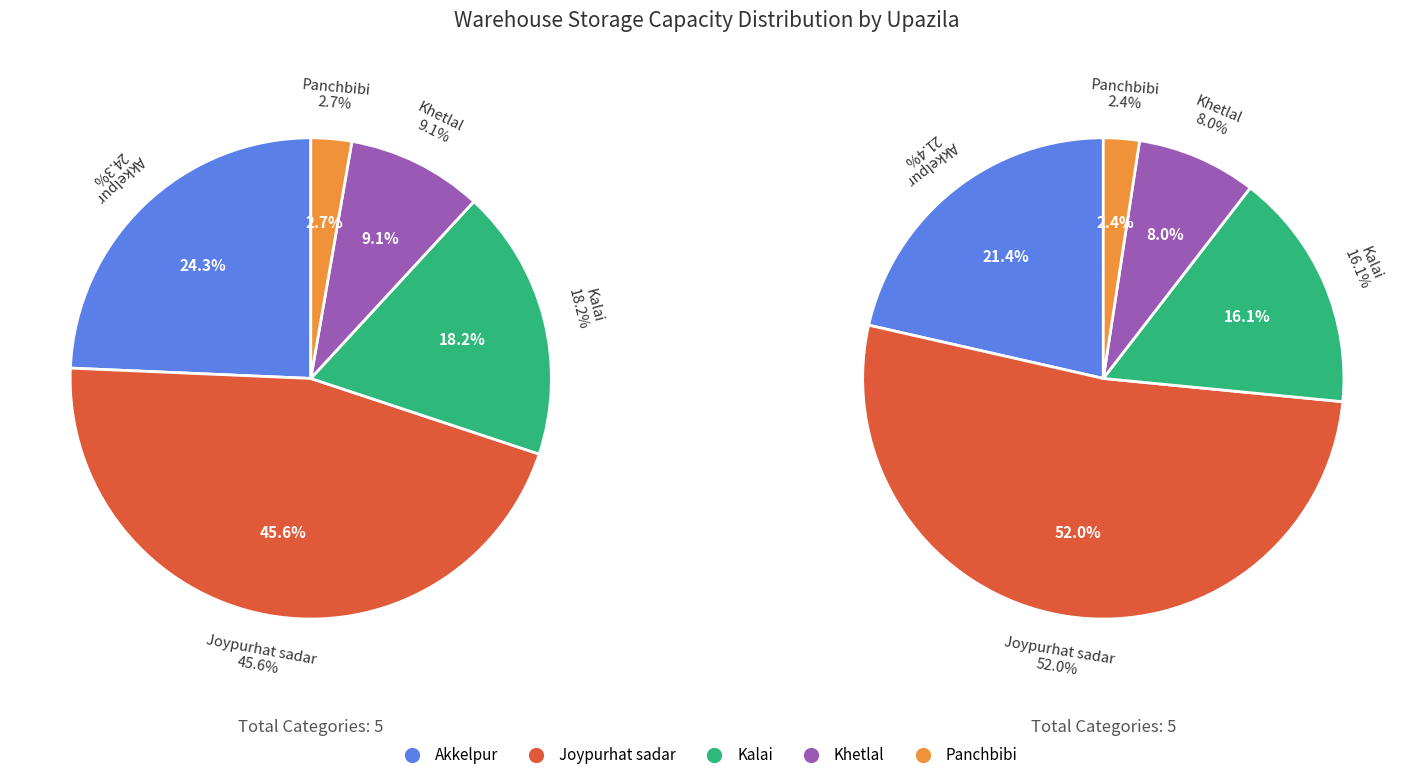

Count the number of slices in the pie.

5